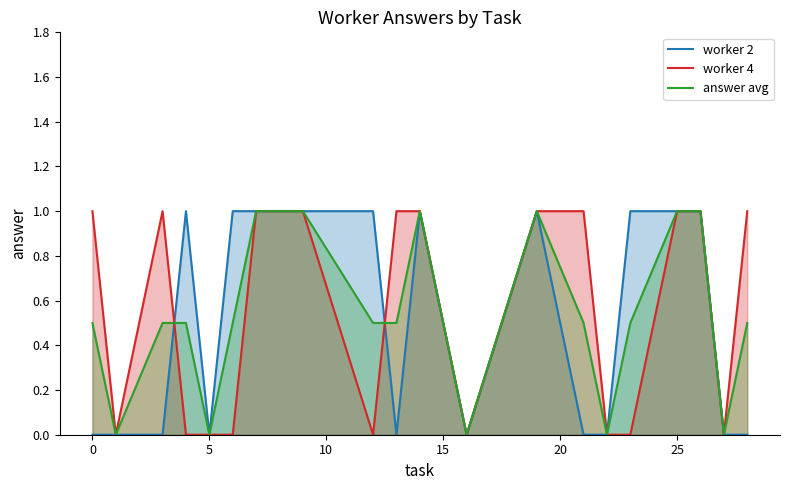

What is the average value of the worker 4 series?

0.6